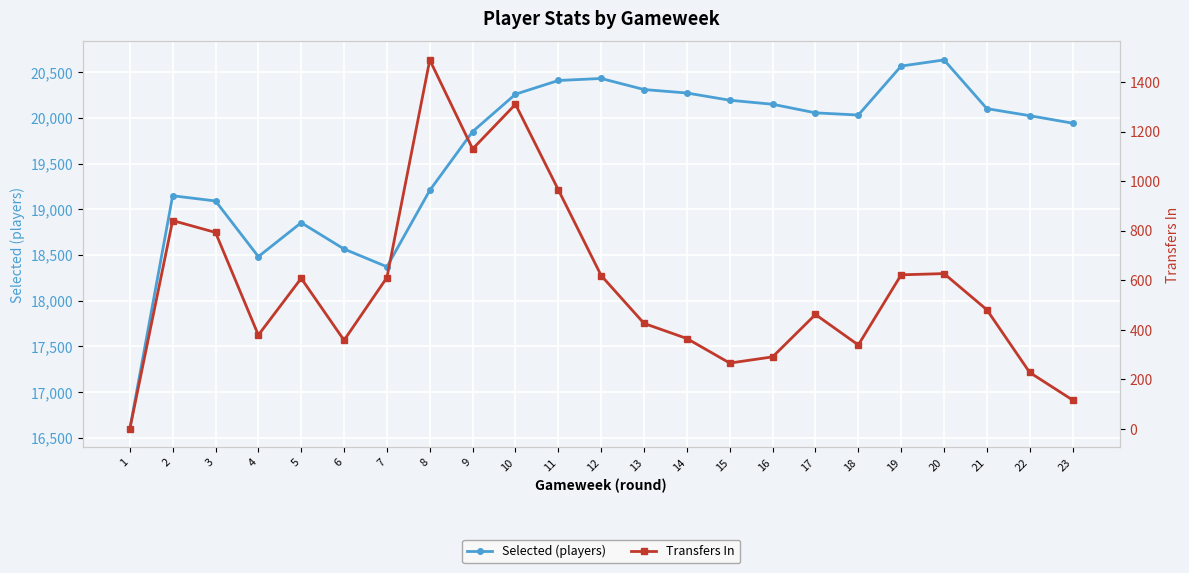

Which series has the widest spread of values?

selected